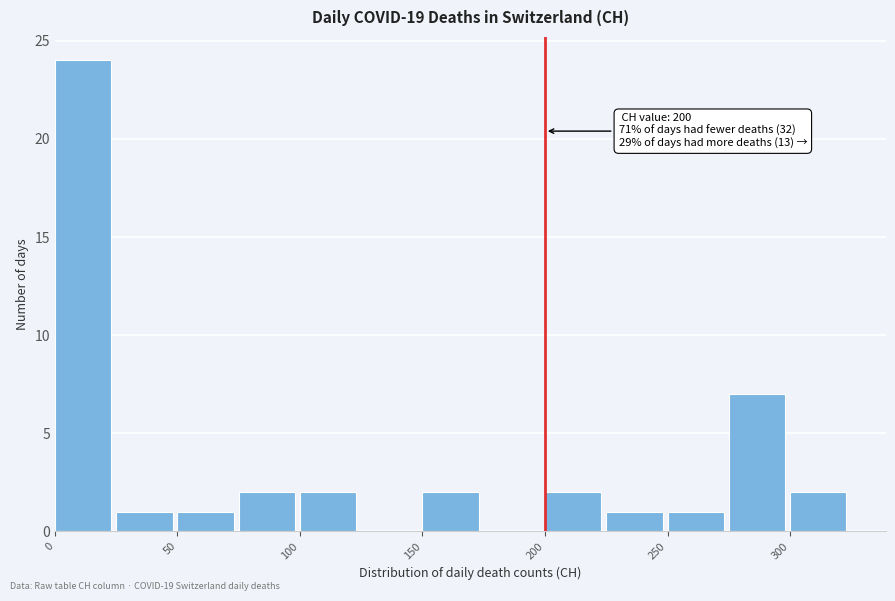

Over which range of the x-axis is the bar tallest?

0 to 25